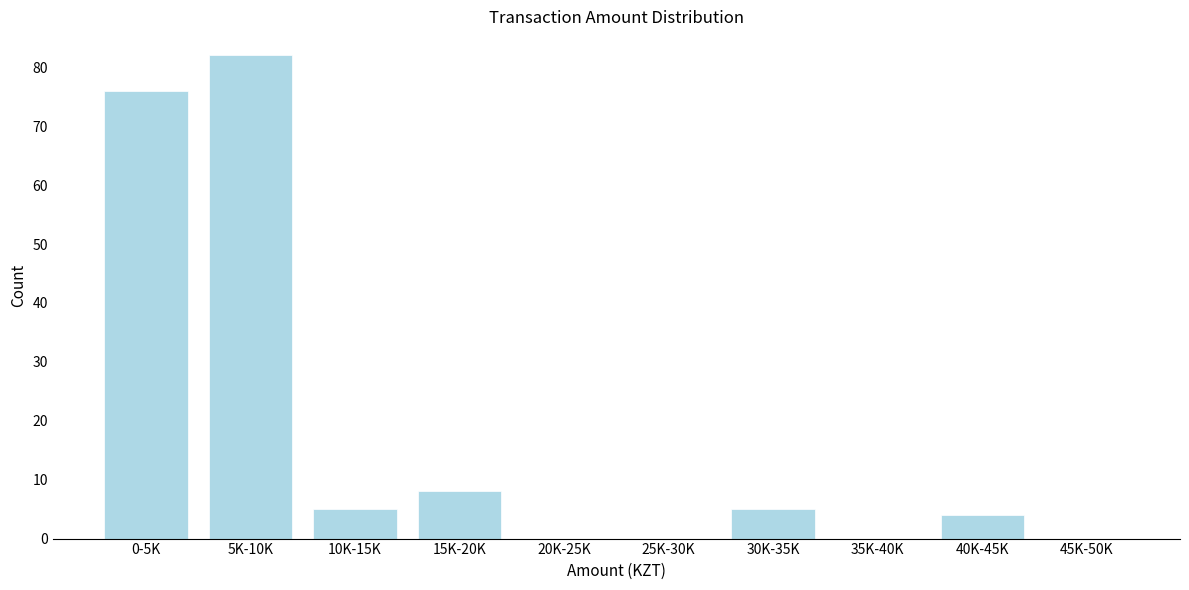

Reading right to left, what are all the values shown in this chart?

45K-50K=0	40K-45K=4	35K-40K=0	30K-35K=5	25K-30K=0	20K-25K=0	15K-20K=8	10K-15K=5	5K-10K=82	0-5K=76